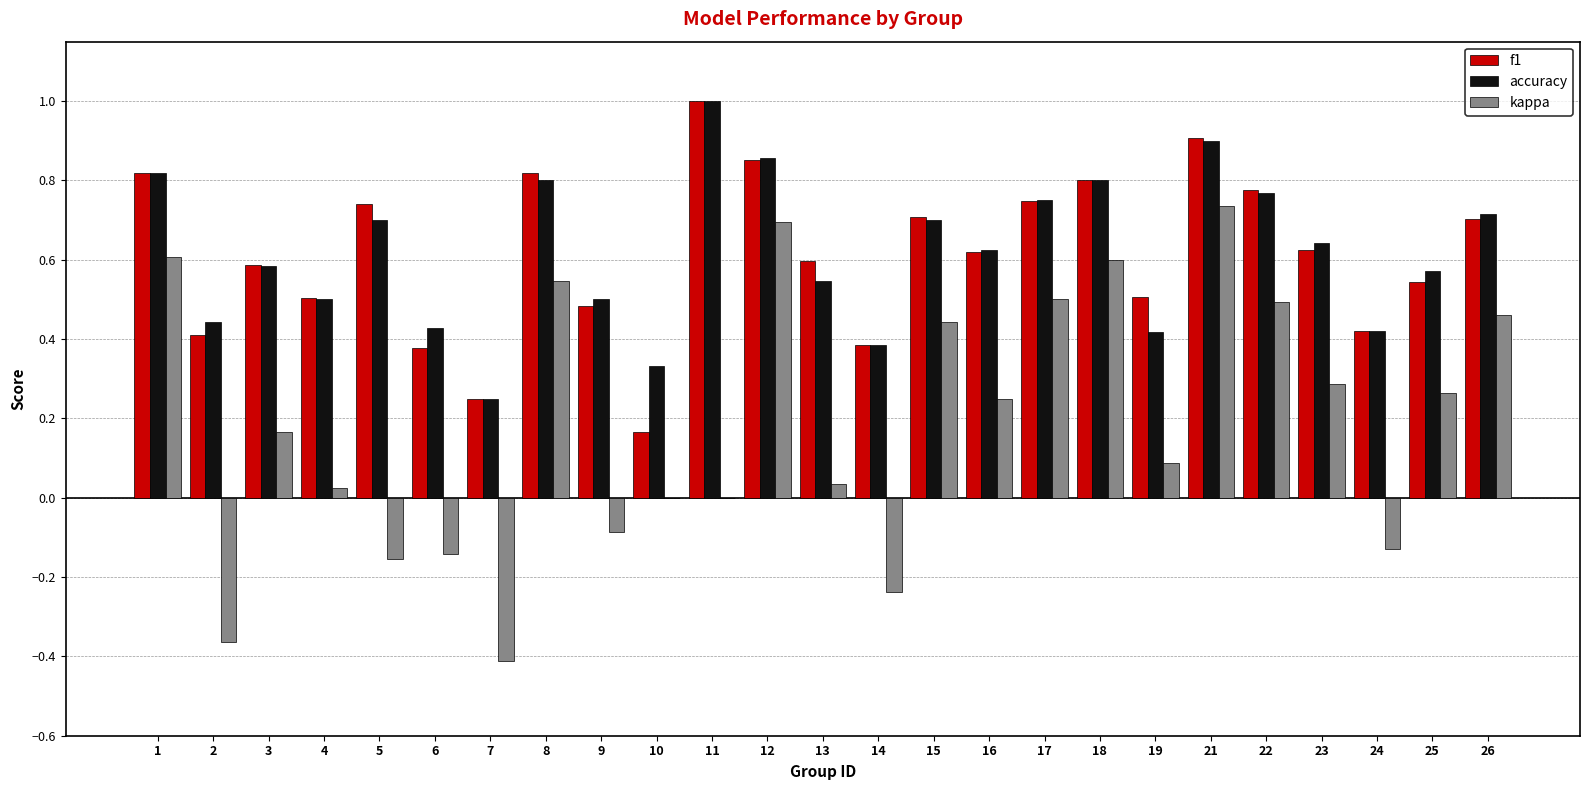

What is the total value across all series at 11?

2.0